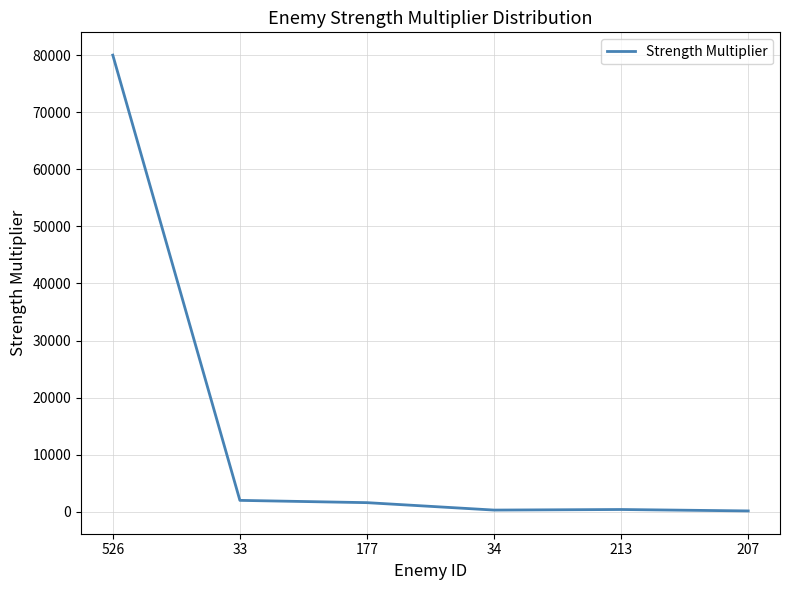

What is the difference between the values at 34 and 526?

79700